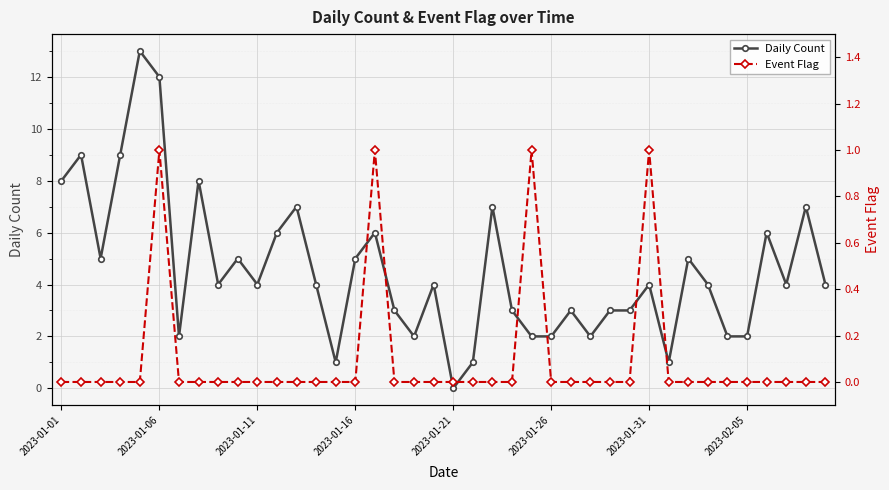

True or false: Event Flag has more than 1 points higher than both neighbors.

True